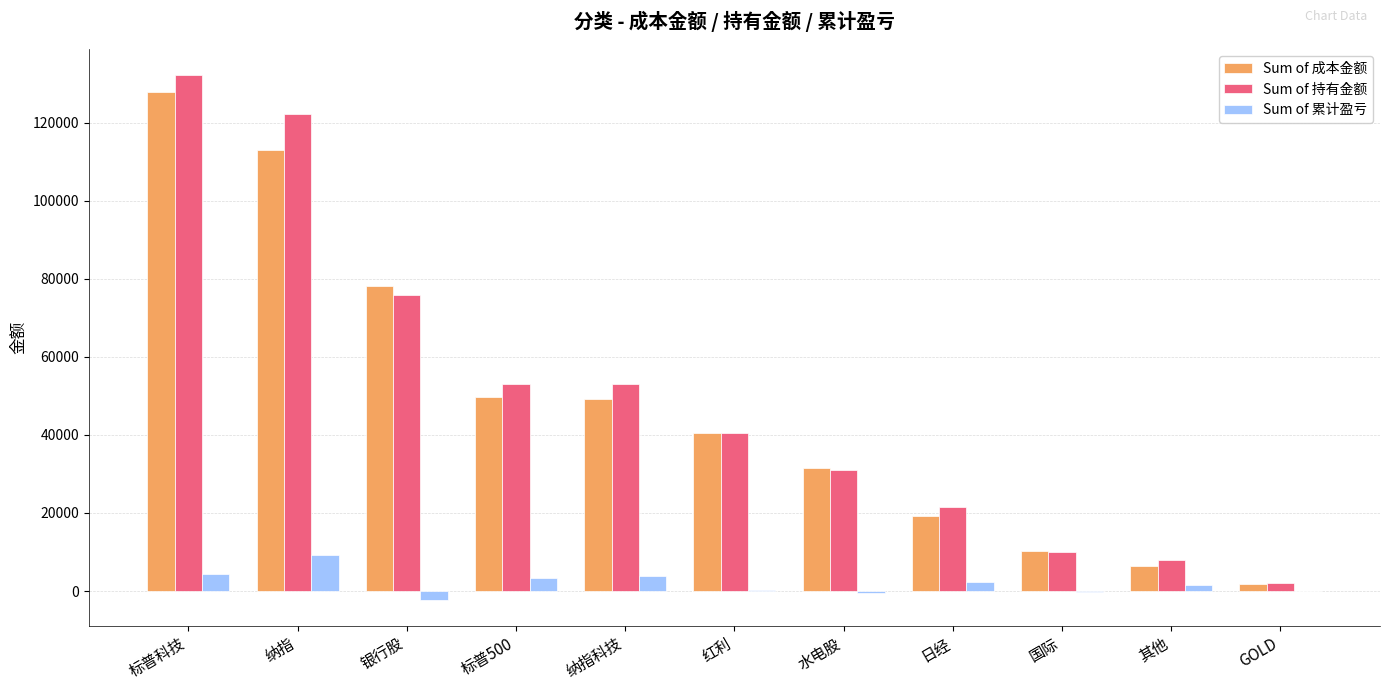

Is it true that Sum of 持有金额 equals 92227.4 at 纳指科技?

False